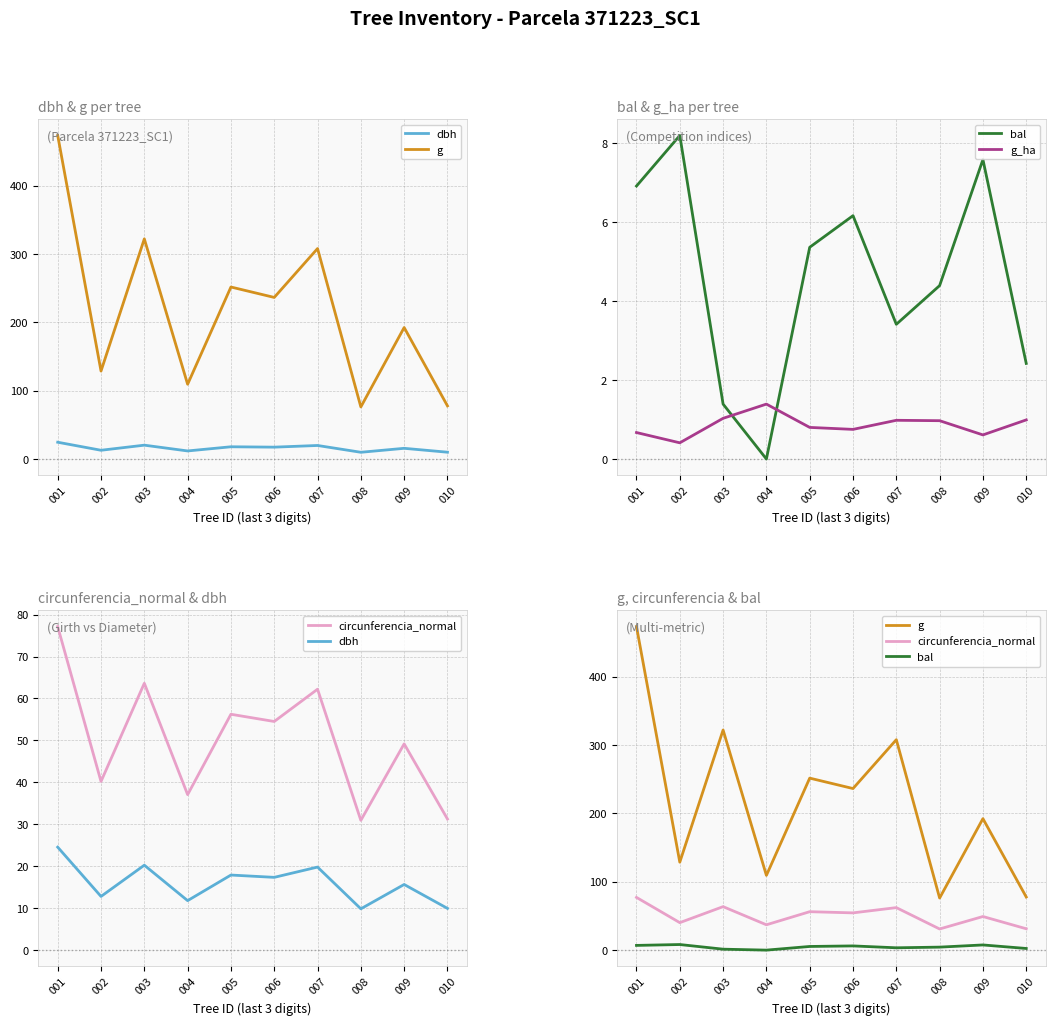

What is the value of the g_ha point at the 9th from the left?

0.6